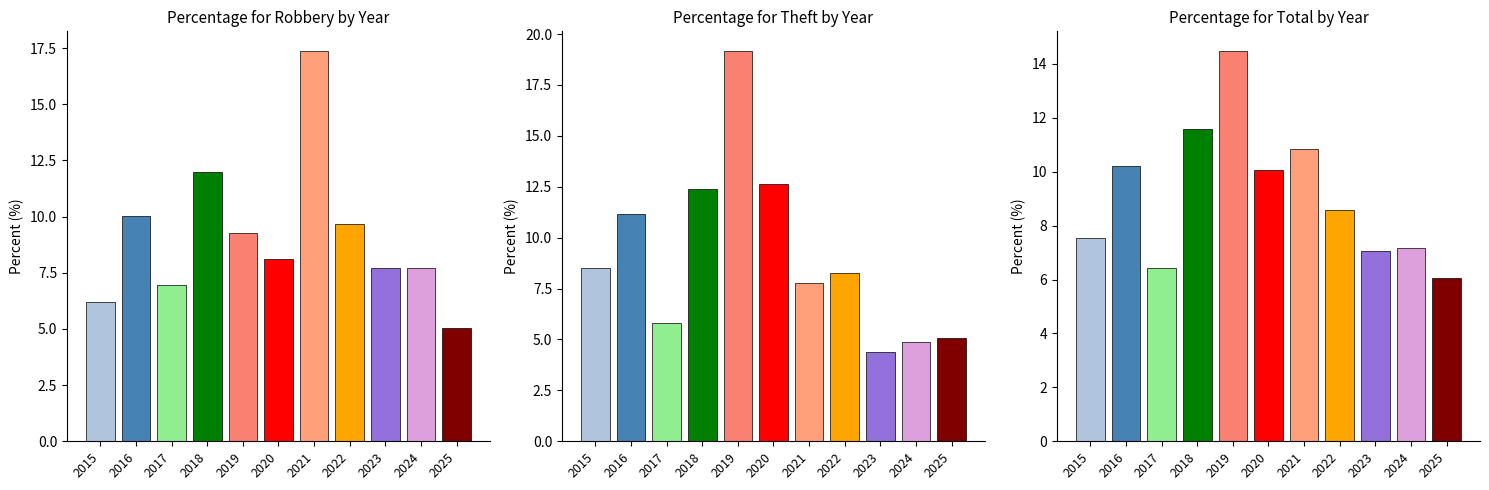

True or false: Percentage for Total by Year has a value of 5.2 at 2018.

False